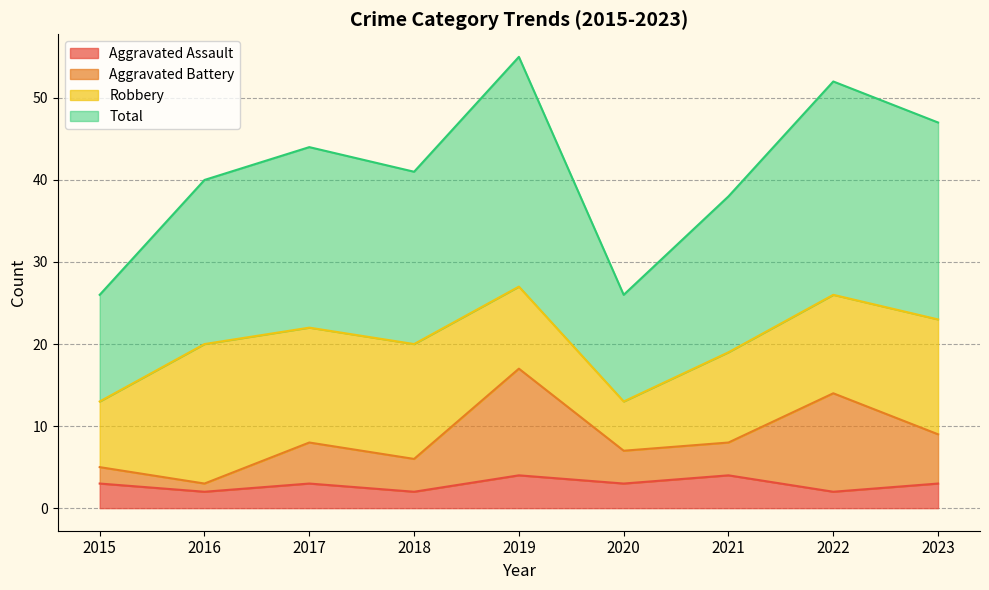

True or false: Aggravated Assault has a value of 5 at 2015.

False